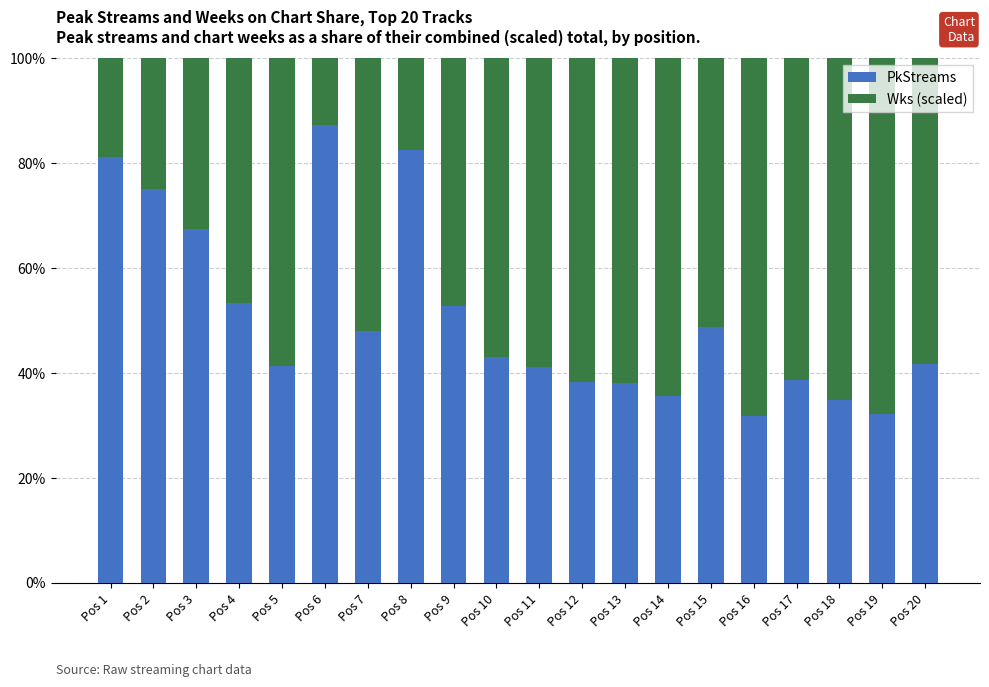

What is the highest value of the PkStreams series?

87.2